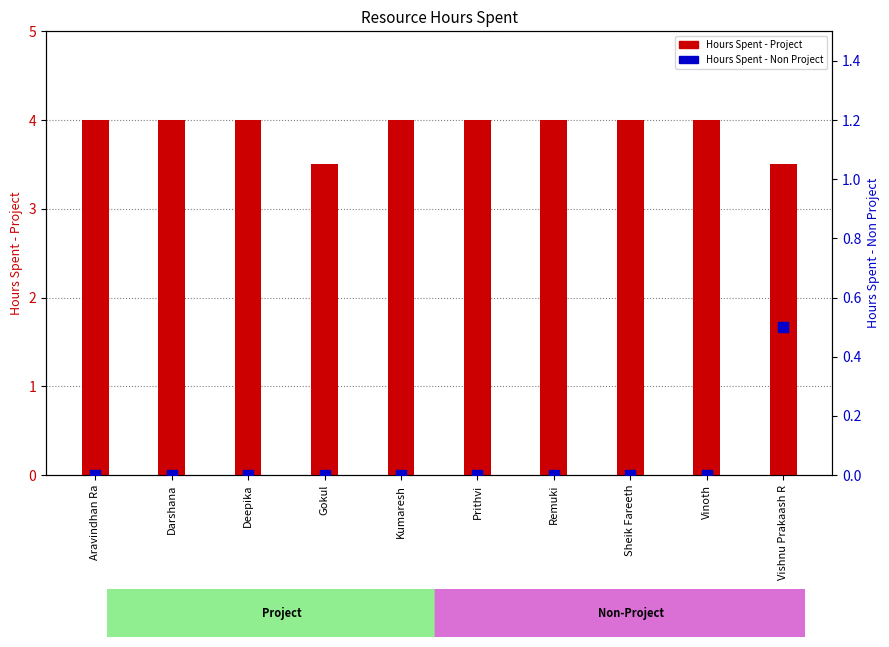

What are all the series names shown in the legend?

Hours Spent - Project, Hours Spent - Non Project